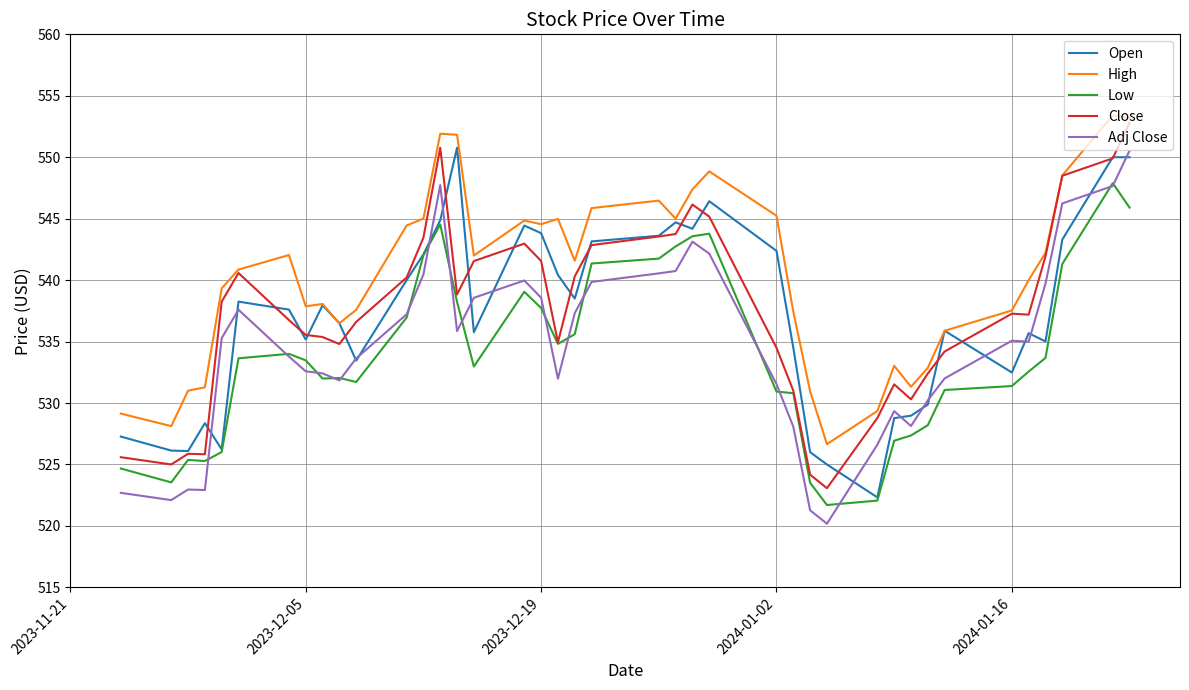

What is the lowest value of the Close series?

523.1